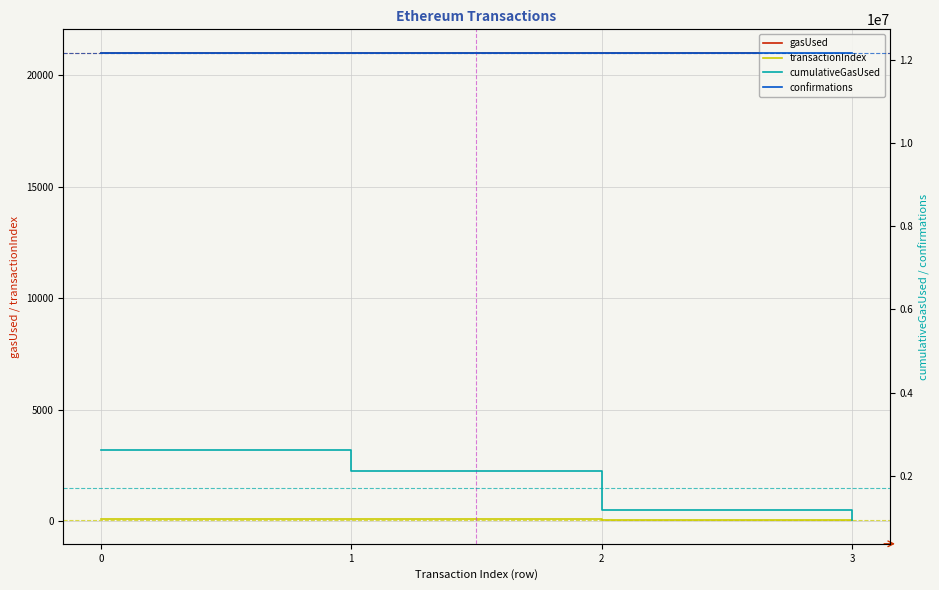

Which category has the lowest value across all series?

3